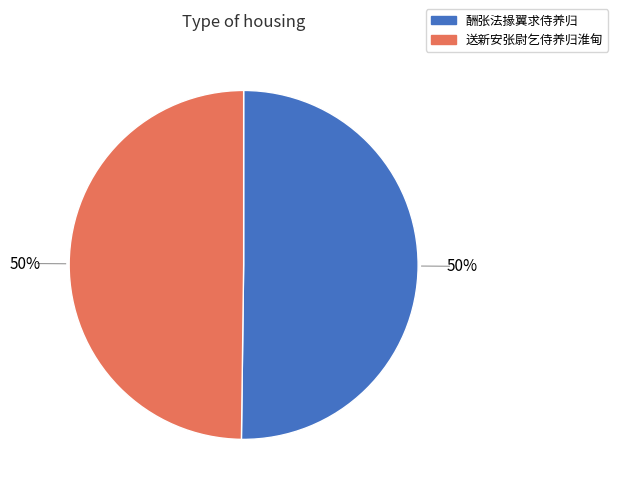

Do 酬张法掾翼求侍养归 and 送新安张尉乞侍养归淮甸 together represent more than half of the pie?

Yes